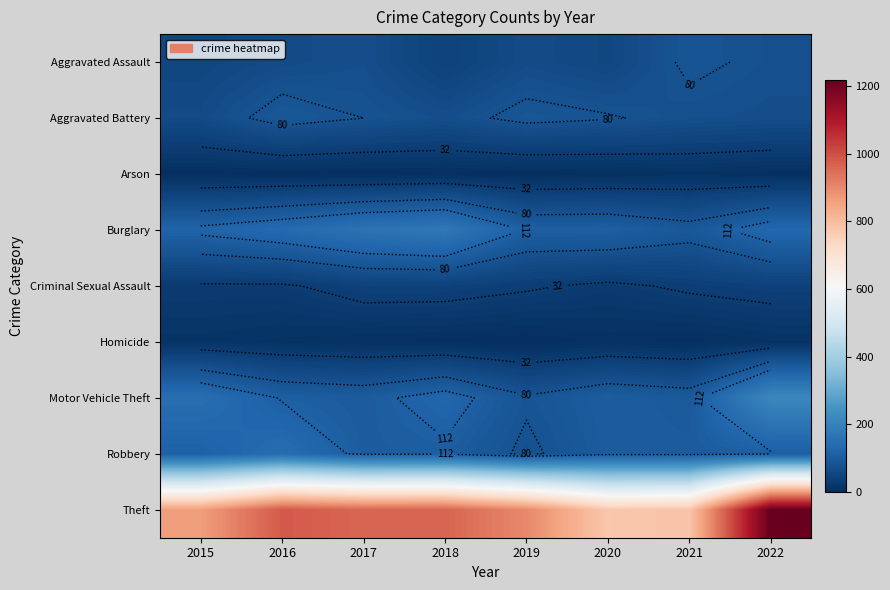

At which category is the sum across all series the highest?

2022